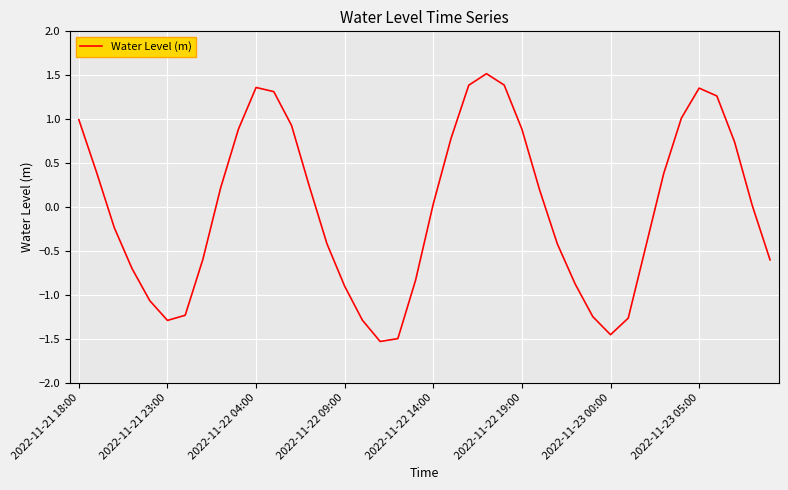

What is the difference between the maximum and minimum values?

3.0